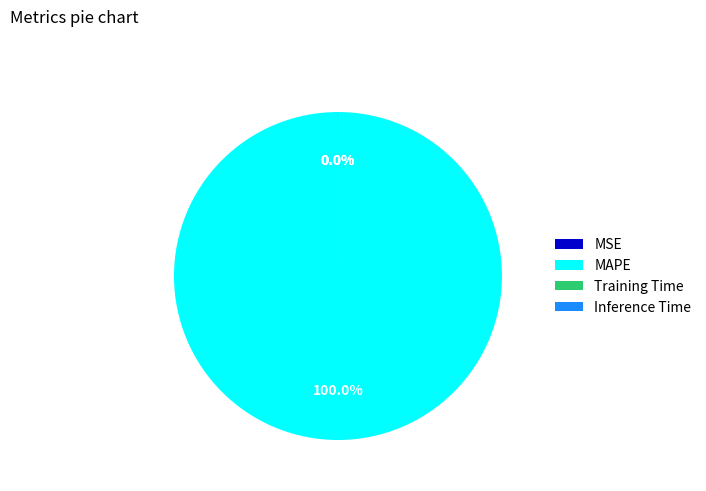

Which slice is the largest?

MAPE